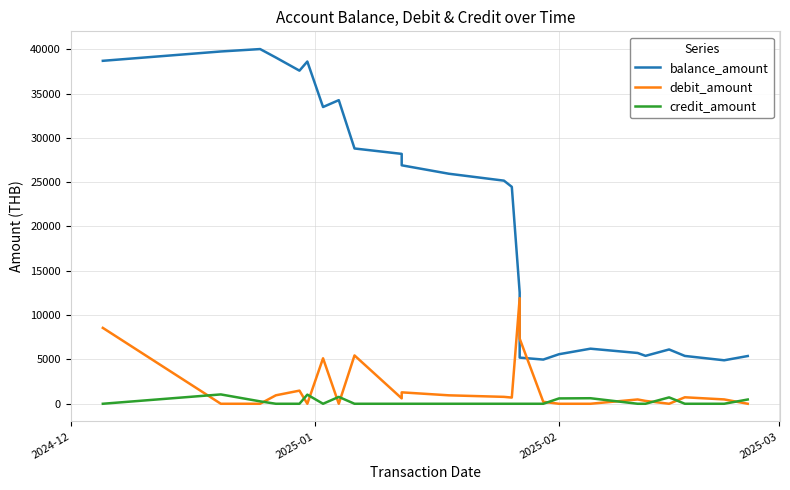

Is the value of credit_amount at 9 greater than the value of balance_amount at 19?

No